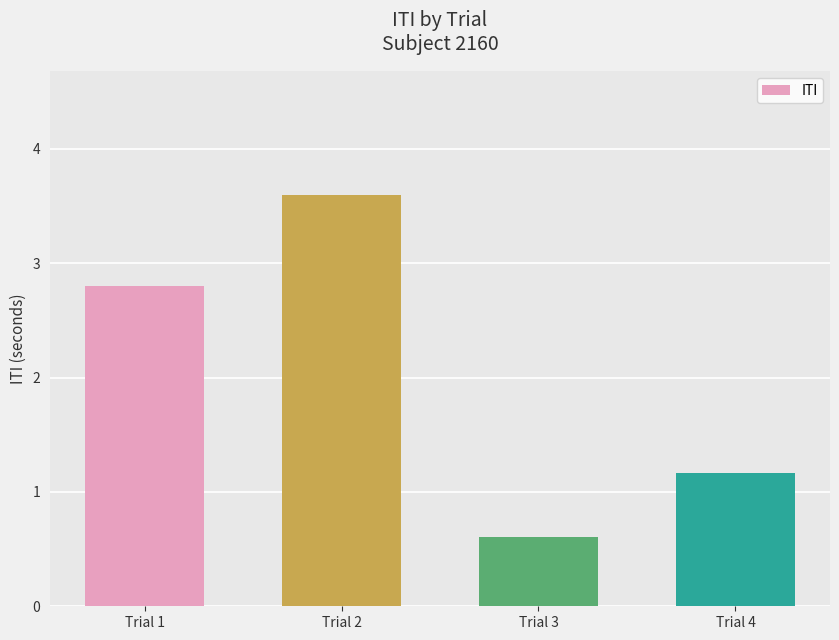

Between Trial 2 and Trial 4, which is larger?

Trial 2